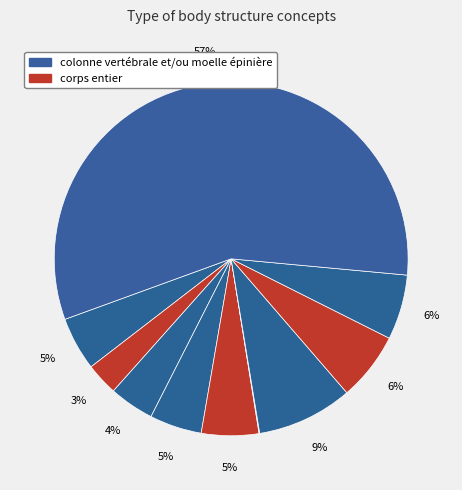

To the nearest percent, what is the difference between the largest and smallest slice percentages?

57%